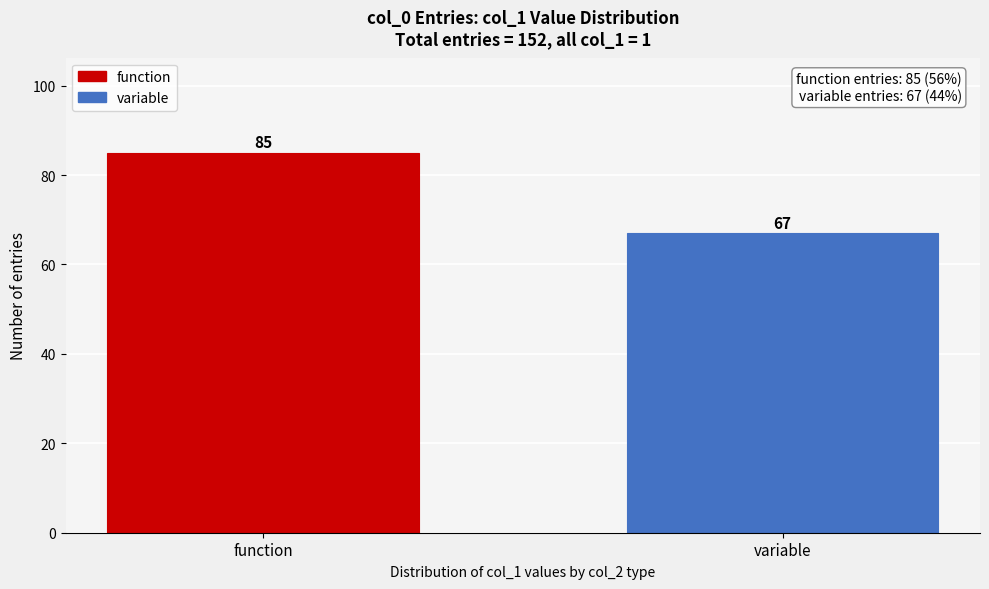

Reading right to left, extract all data points from this chart.

variable=67	function=85